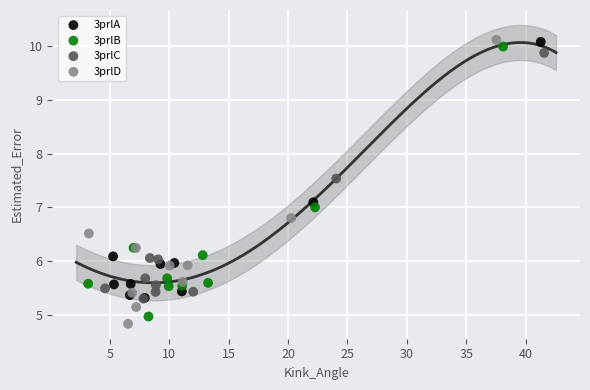

Which series contains the lowest Y value?

3prlD